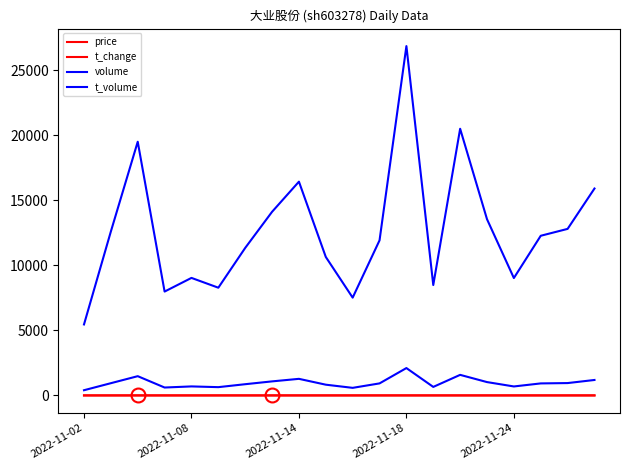

Does the chart have visible grid lines?

No